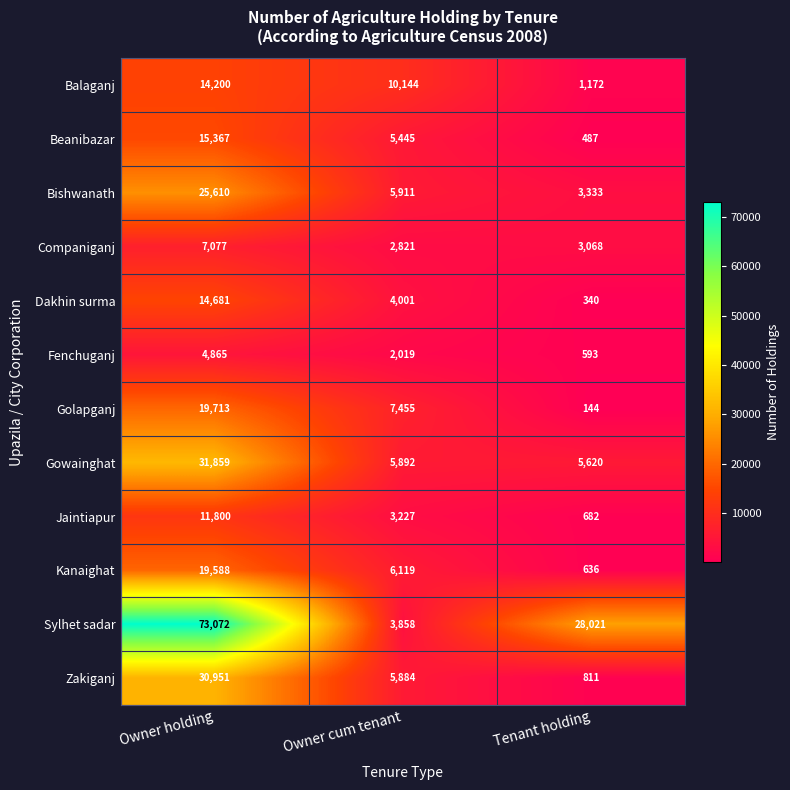

At which label does Dakhin surma reach its minimum?

Tenant holding